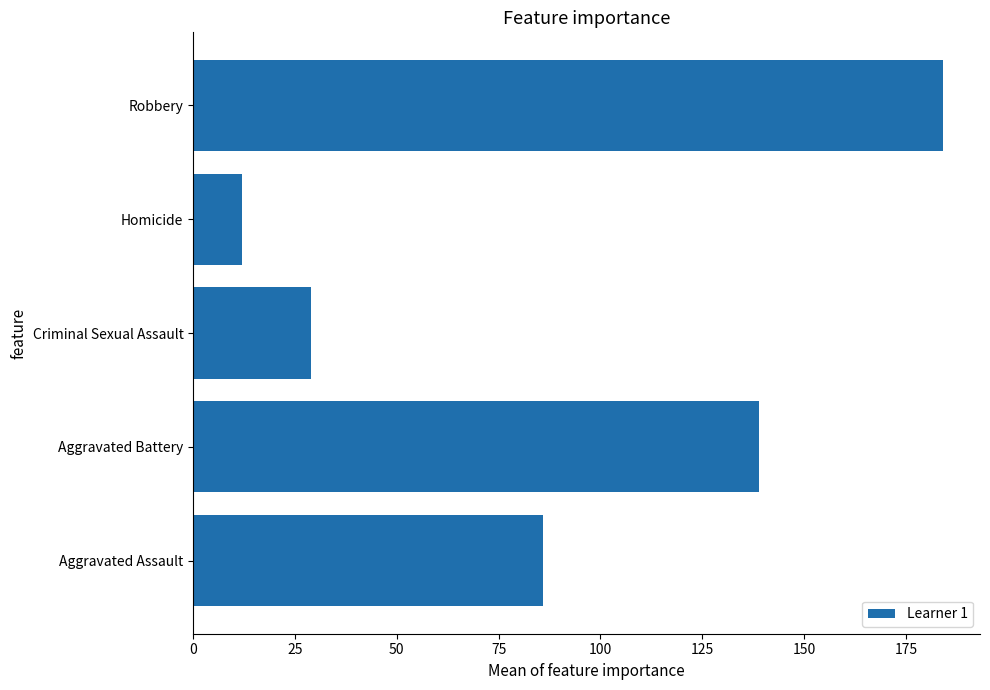

What is the sum of all values?

450